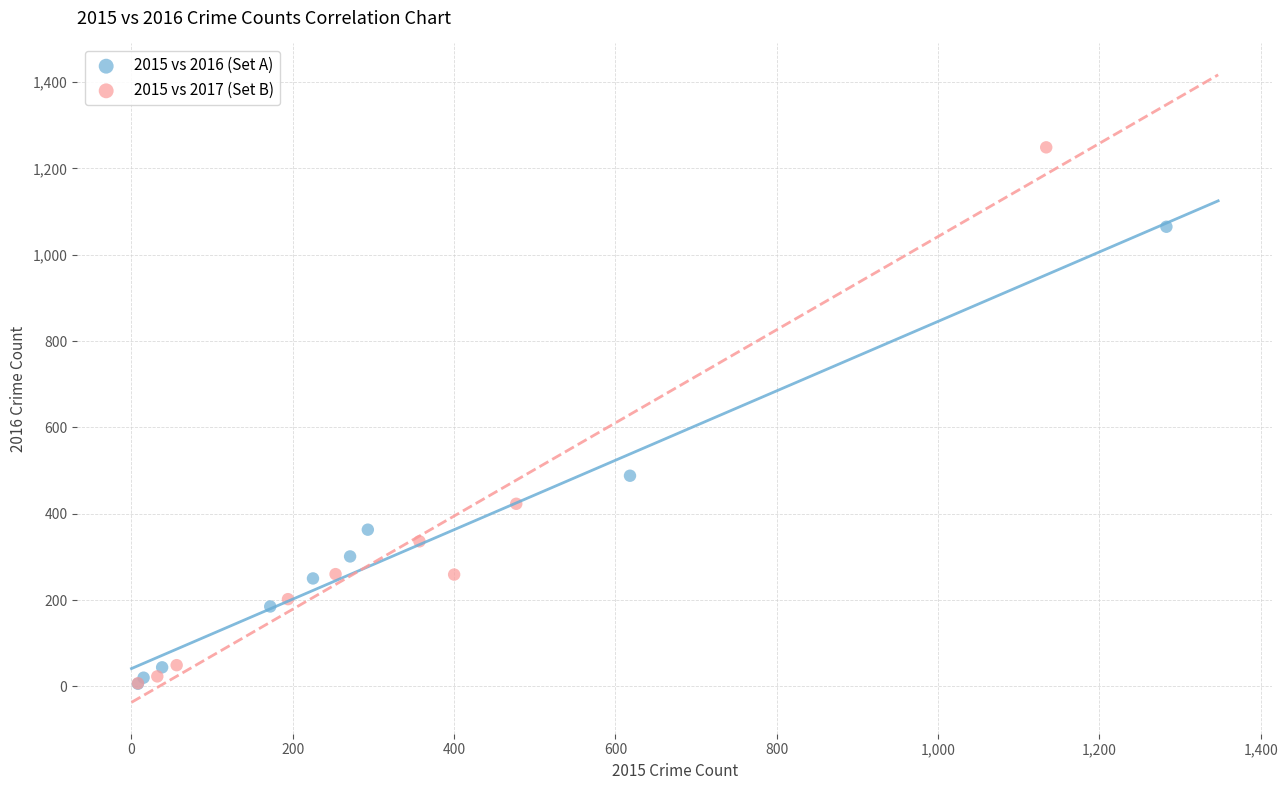

Which series reaches the maximum Y coordinate?

2015 vs 2017 (Set B)